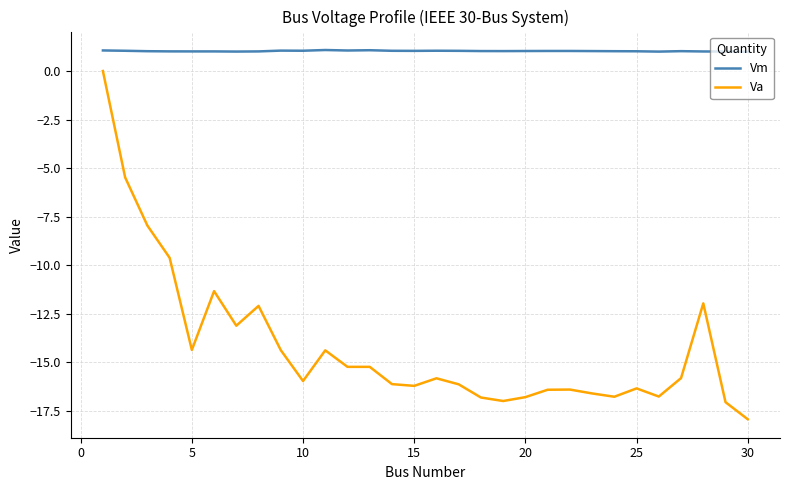

True or false: Vm and Va cross at least once.

False